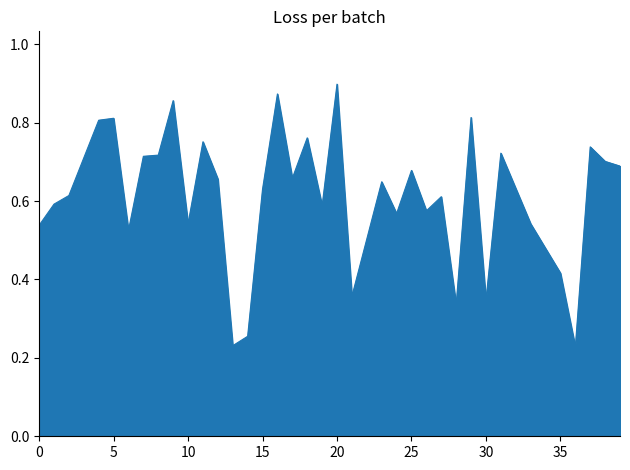

Rank the categories by value from lowest to highest.

36, 13, 14, 28, 30, 21, 35, 6, 0, 10, 33, 24, 26, 19, 1, 27, 2, 15, 23, 12, 17, 25, 39, 38, 7, 8, 31, 37, 11, 18, 4, 5, 29, 9, 16, 20